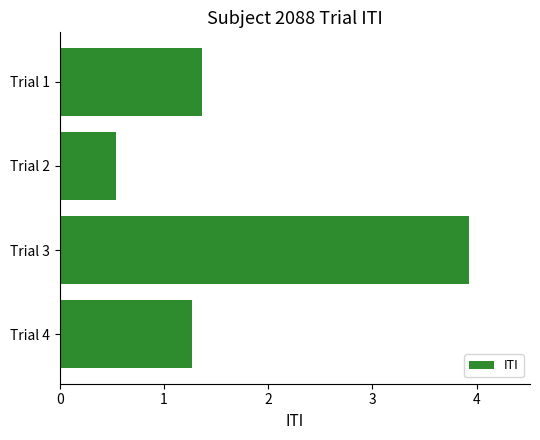

What is the value of the 4th bar from the top?

1.3